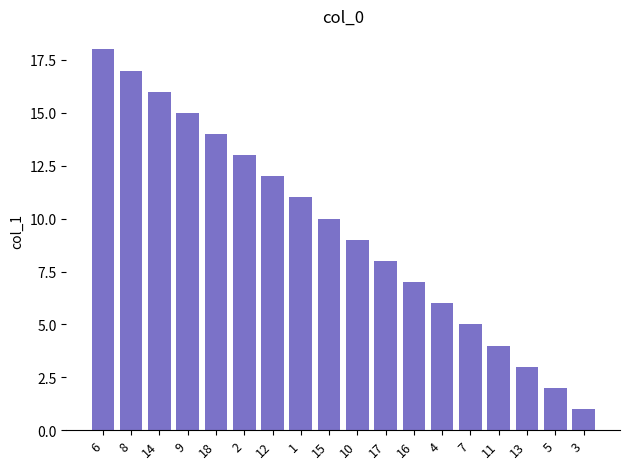

How many values are below 10?

9